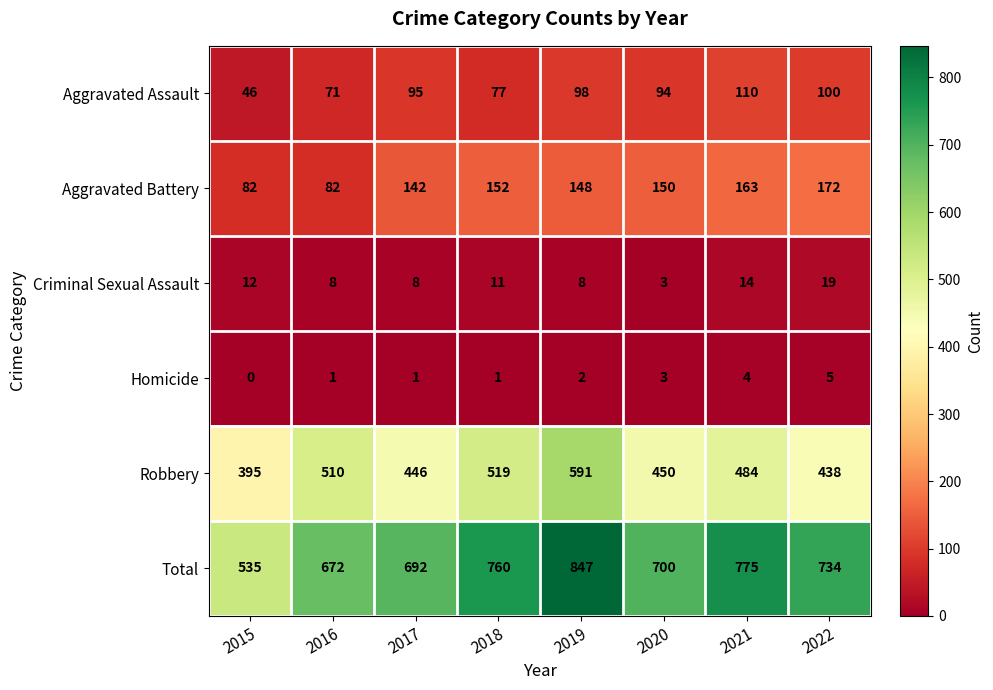

At how many categories does at least one series exceed 795?

1